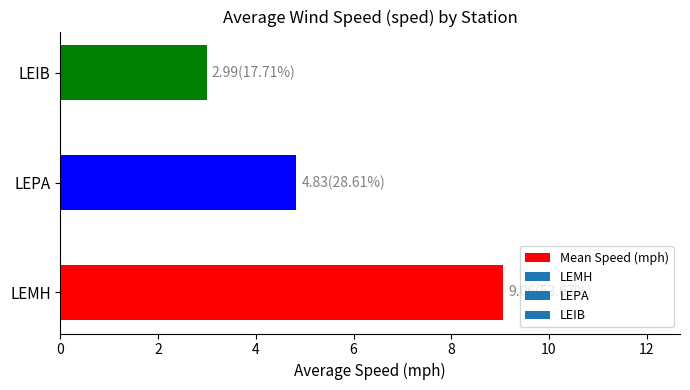

Reading top to bottom, extract all data points from this chart.

3.0	4.8	9.1